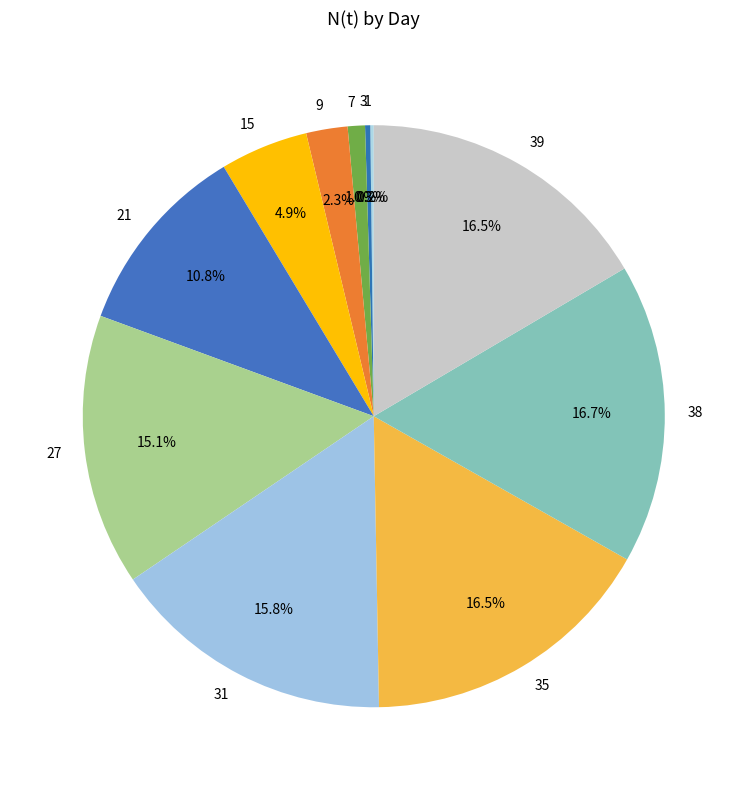

Is there a majority slice in this chart?

No